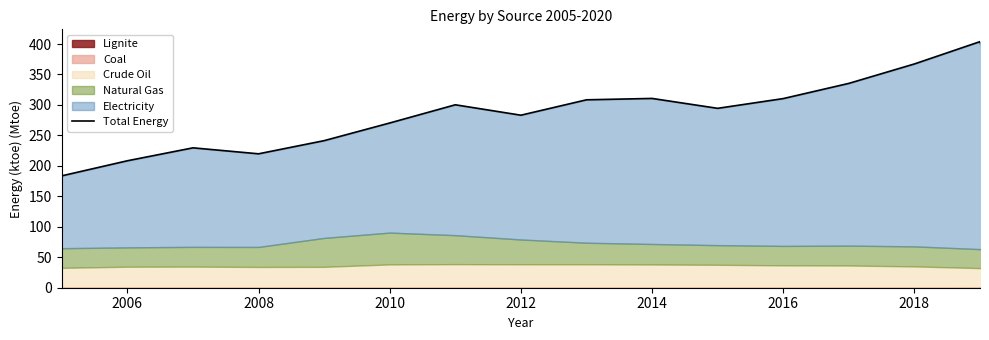

What is the difference between the maximum and second lowest values?

220.3